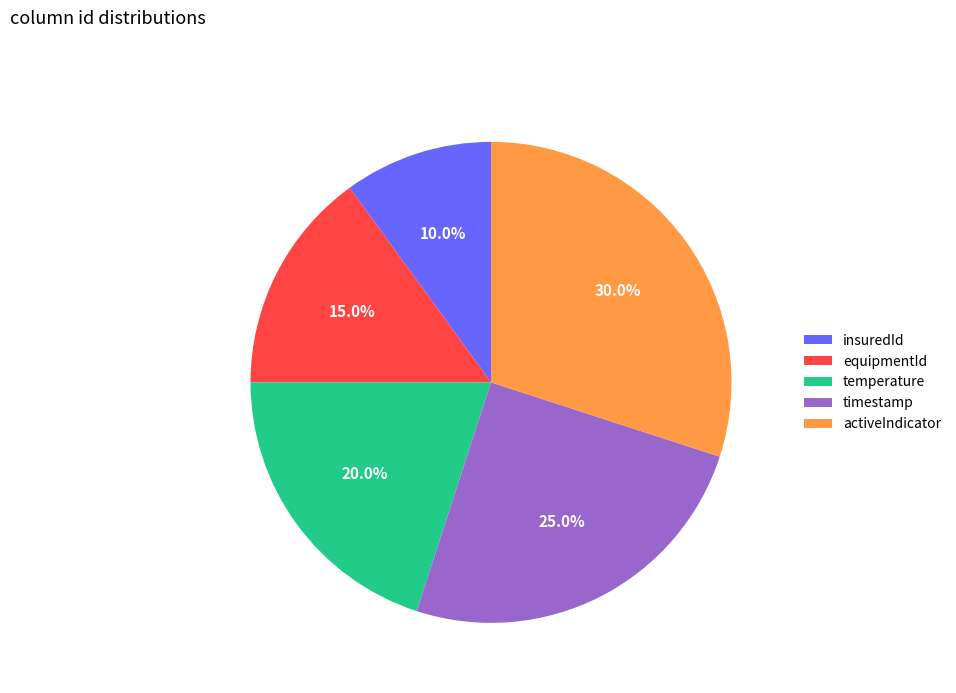

Which slice is the largest?

activeIndicator